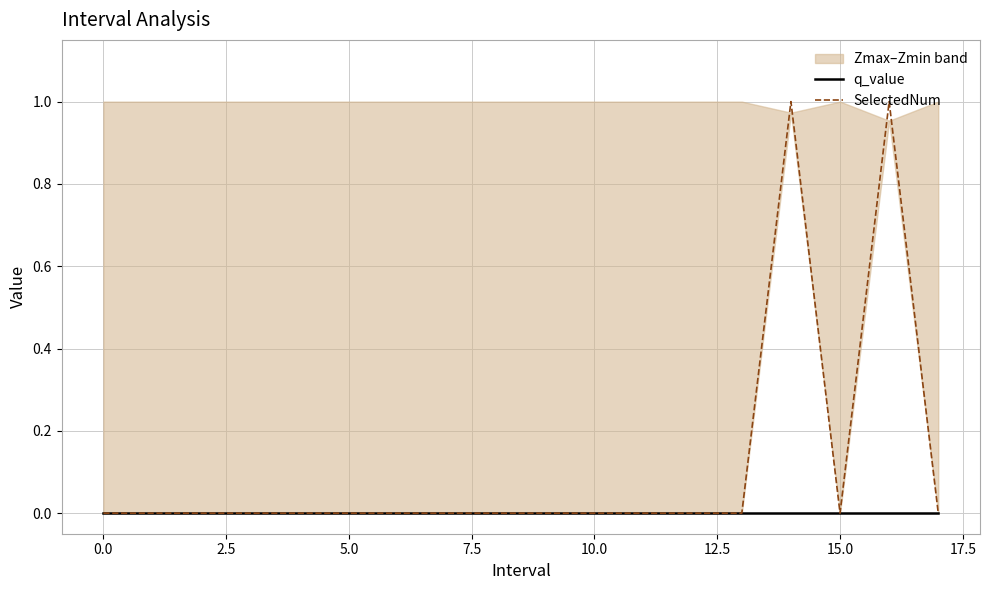

What is the sum of all SelectedNum values?

2